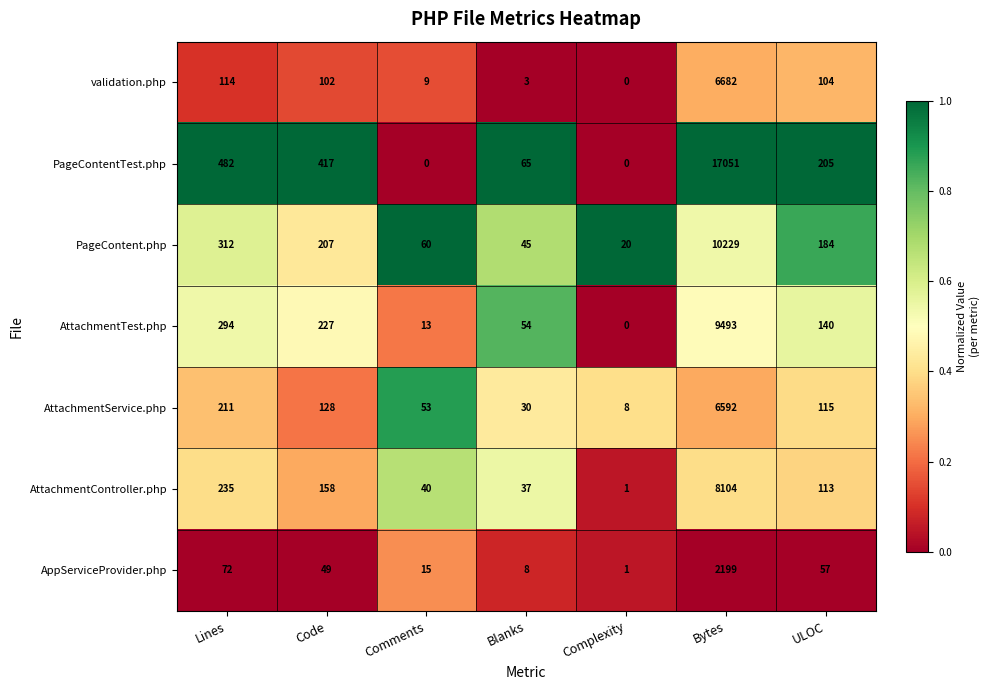

List the labels in order of AppServiceProvider.php value, largest first.

Bytes, Lines, ULOC, Code, Comments, Blanks, Complexity